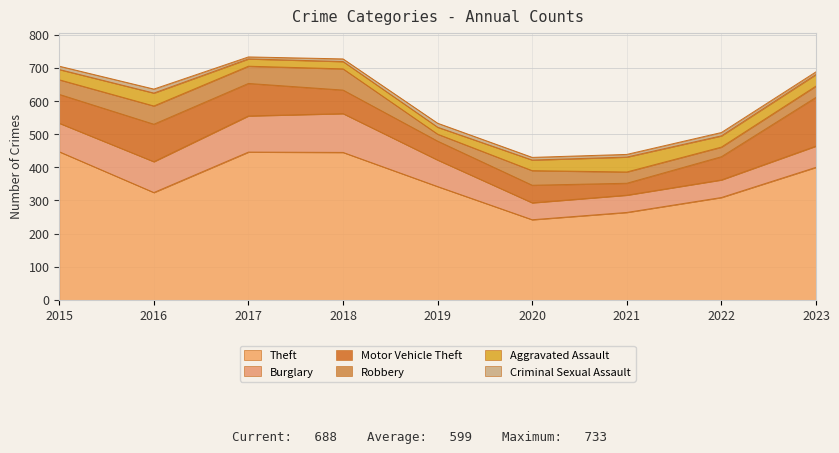

Rank the categories by Burglary value from lowest to highest.

2020, 2021, 2022, 2023, 2019, 2015, 2016, 2017, 2018